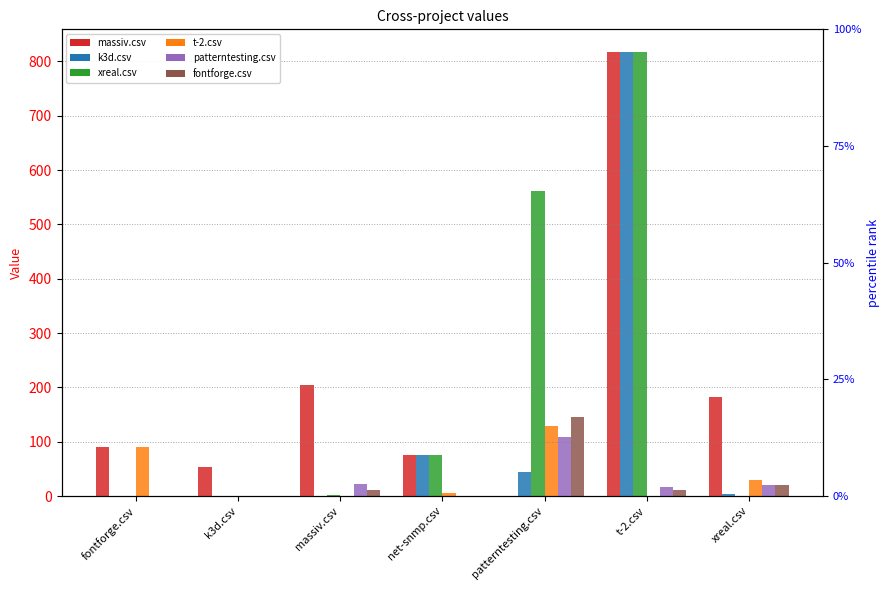

How many data points in patterntesting.csv are less than 17?

3